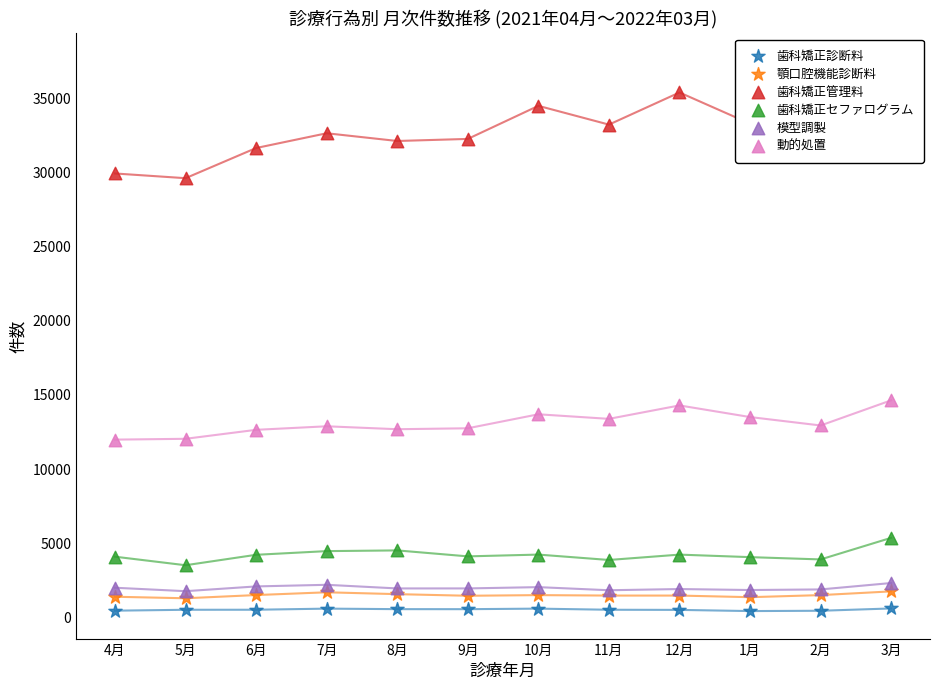

What are all the series names shown in the legend?

歯科矯正診断料, 顎口腔機能診断料, 歯科矯正管理料, 歯科矯正セファログラム, 模型調製, 動的処置